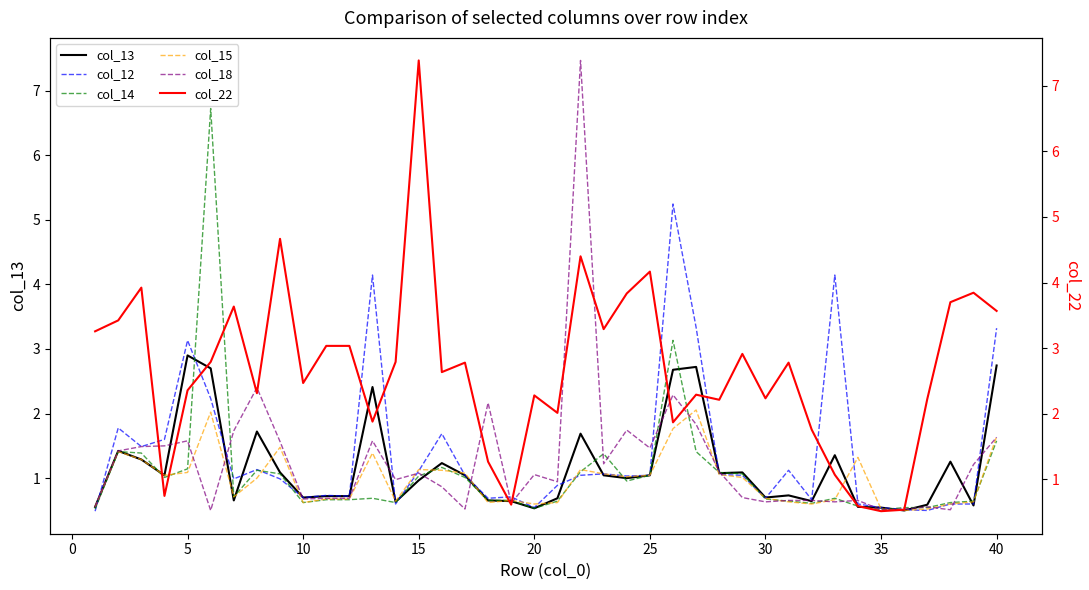

How many interior local valleys does the col_14 series have?

8